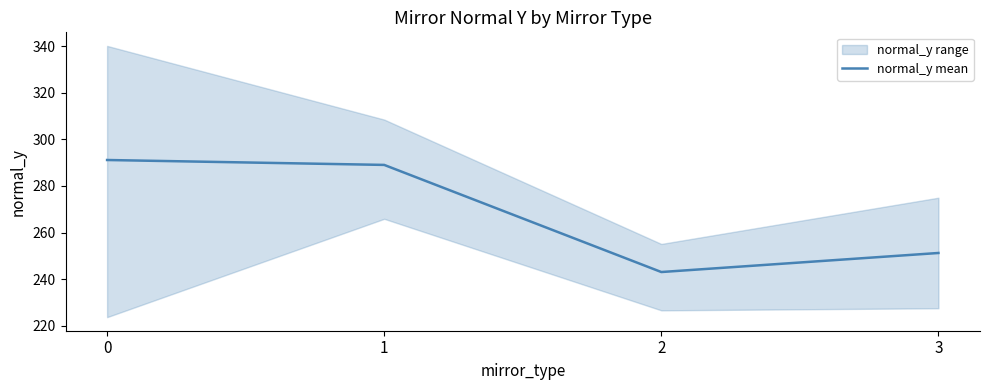

List the labels in order of value, smallest first.

2, 3, 1, 0